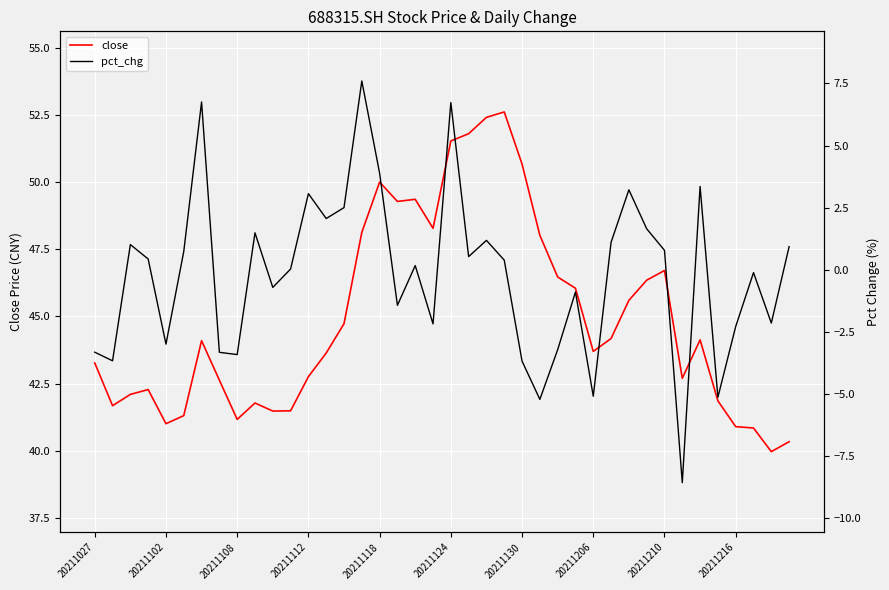

What is the average value of the pct_chg series?

-0.2